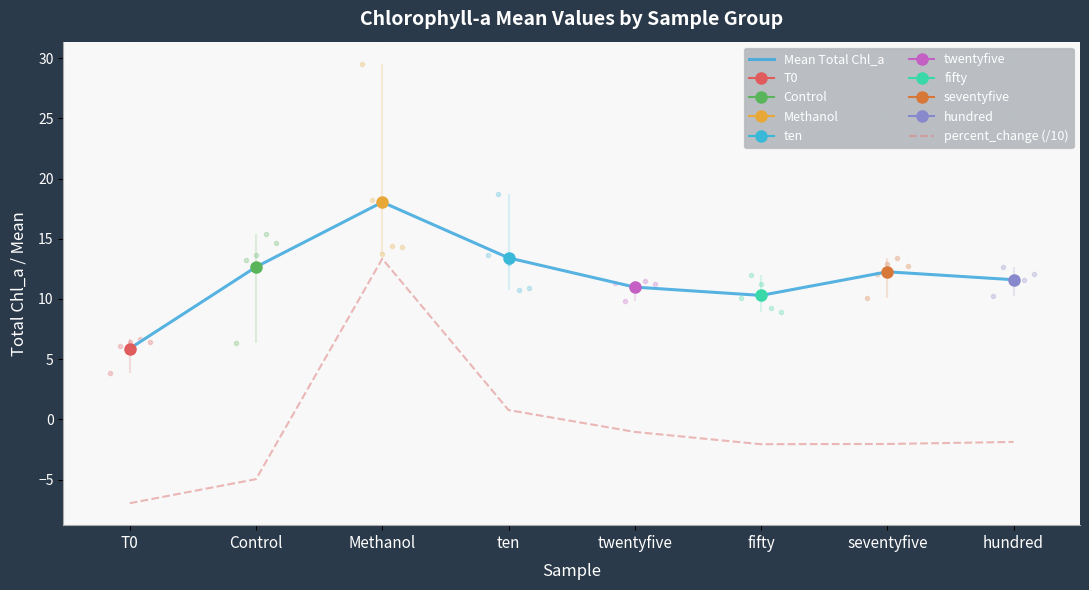

What is the label of the 6th point from the left?

fifty